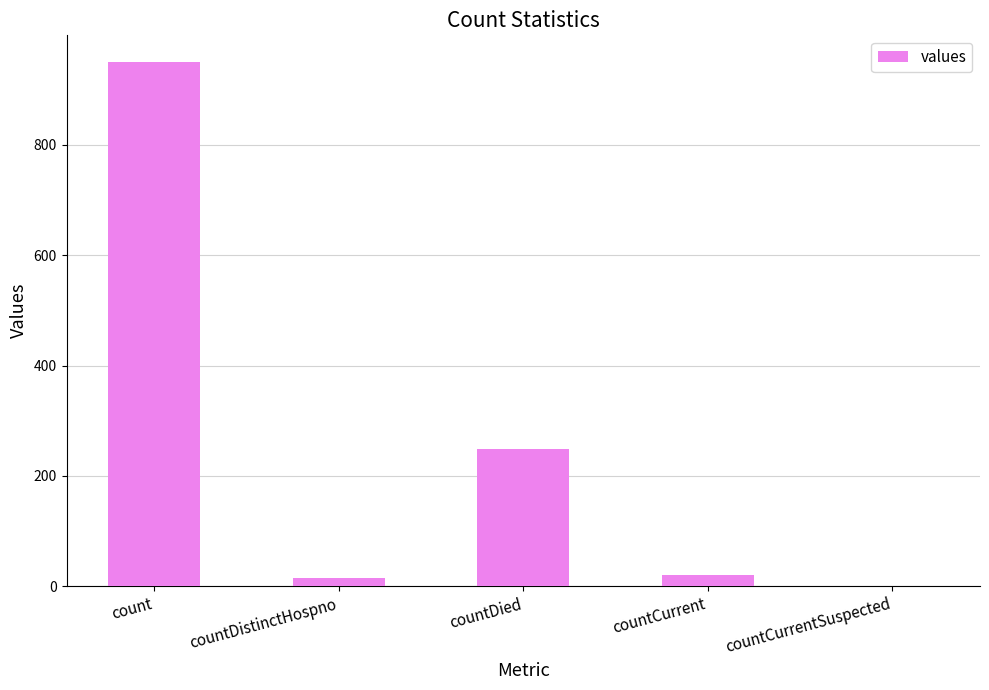

The chart shows a value of 414 at countDied. True or false?

False